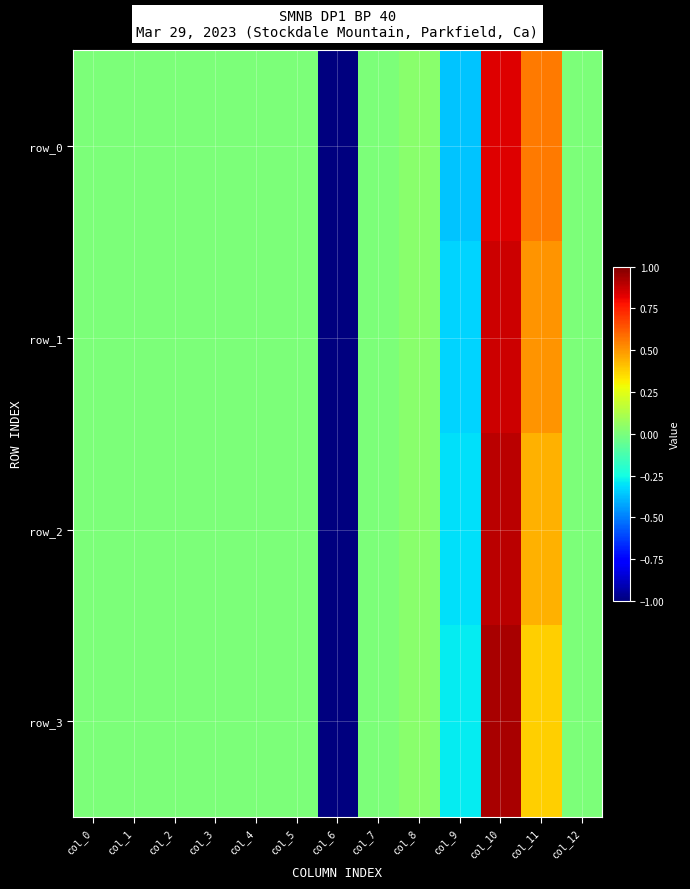

What is the difference between the row_3 values at col_12 and col_10?

0.9